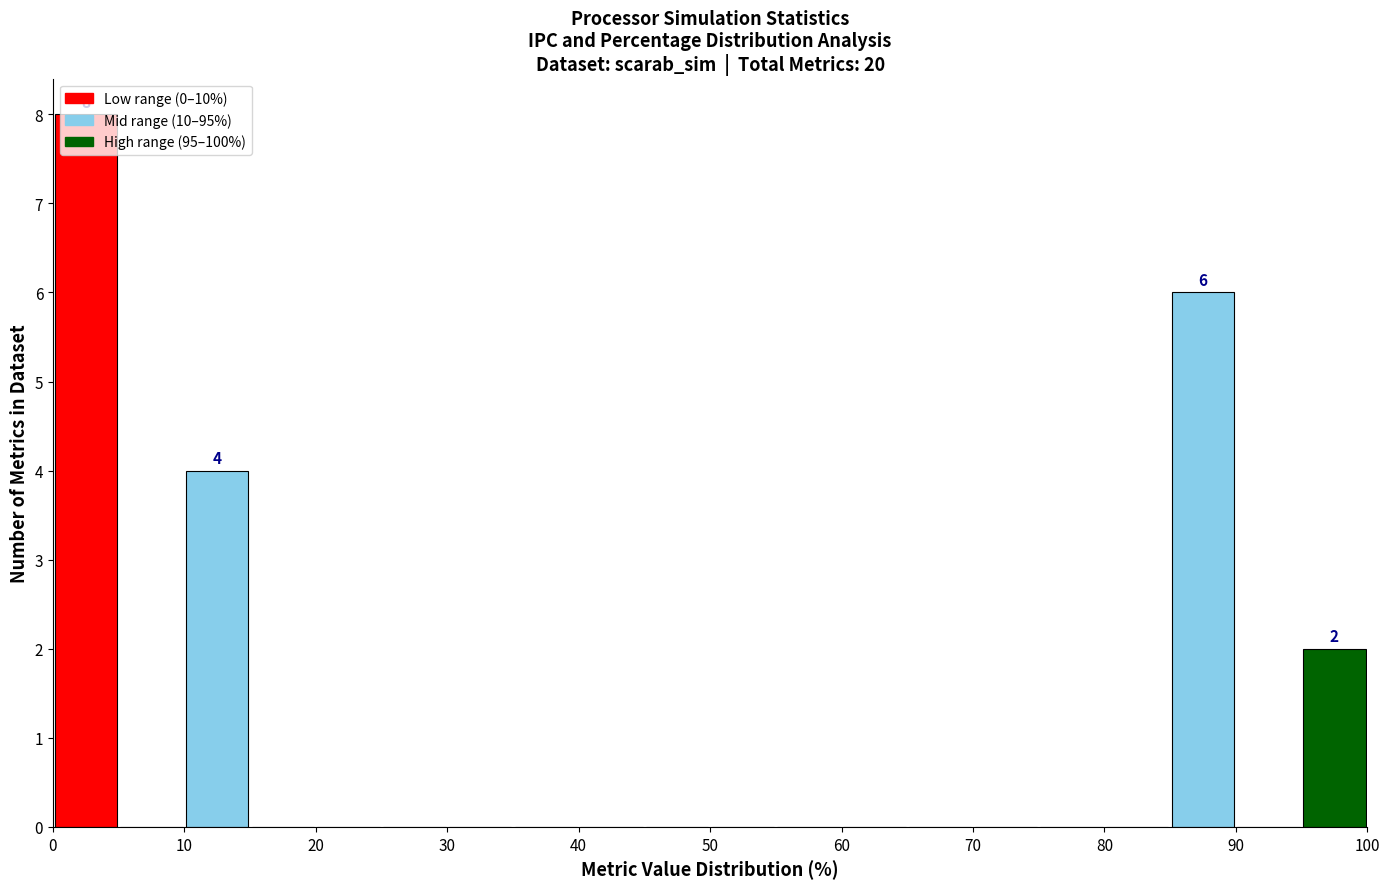

Over which range of the x-axis is the bar tallest?

0 to 5